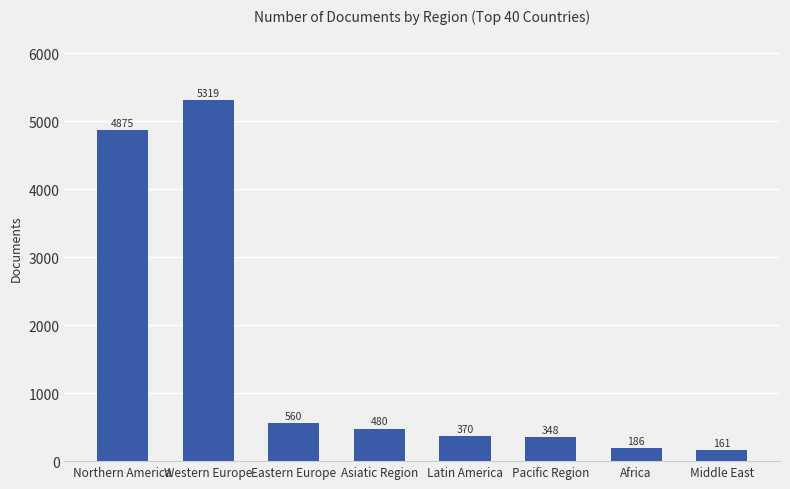

What is the sum of all values?

12299